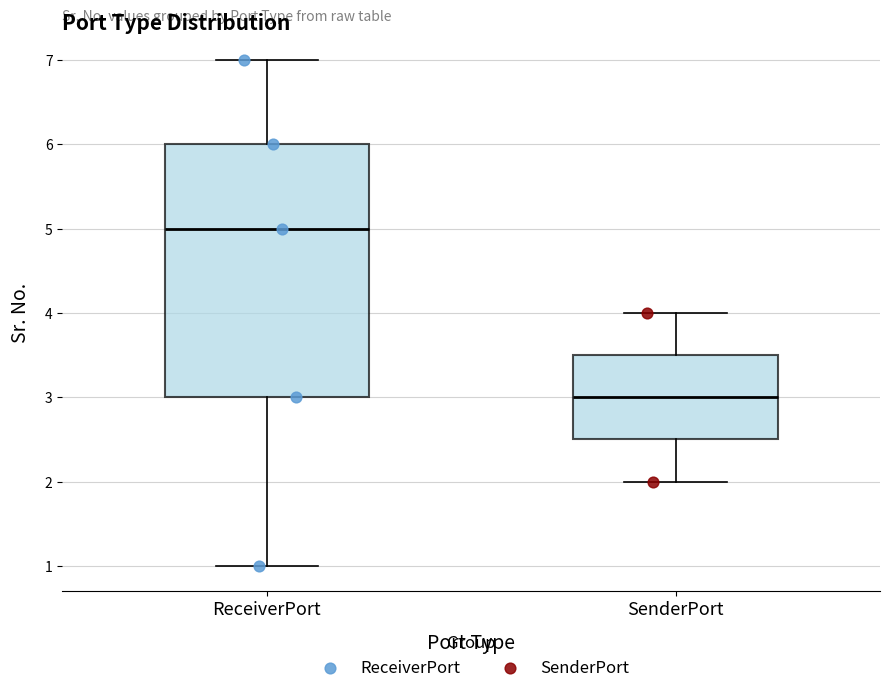

Which box has the highest median line?

ReceiverPort